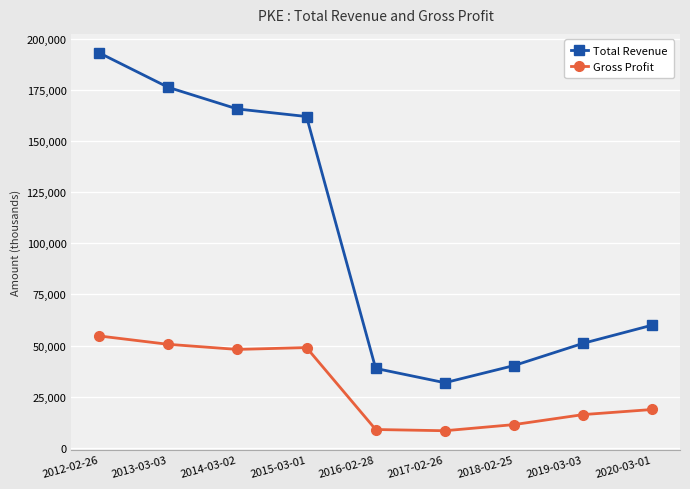

True or false: Total Revenue and Gross Profit intersect in this chart.

False